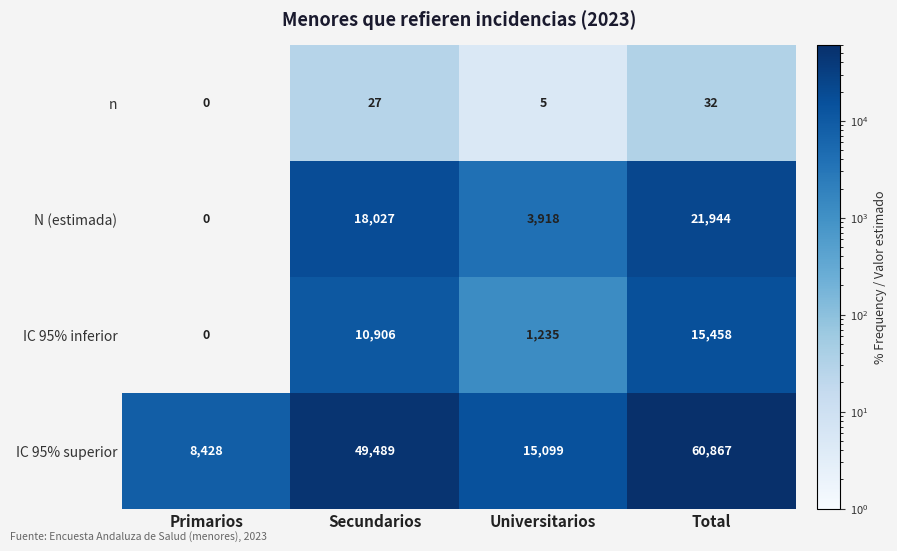

What is the difference between the IC 95% inferior values at Total and Secundarios?

4552